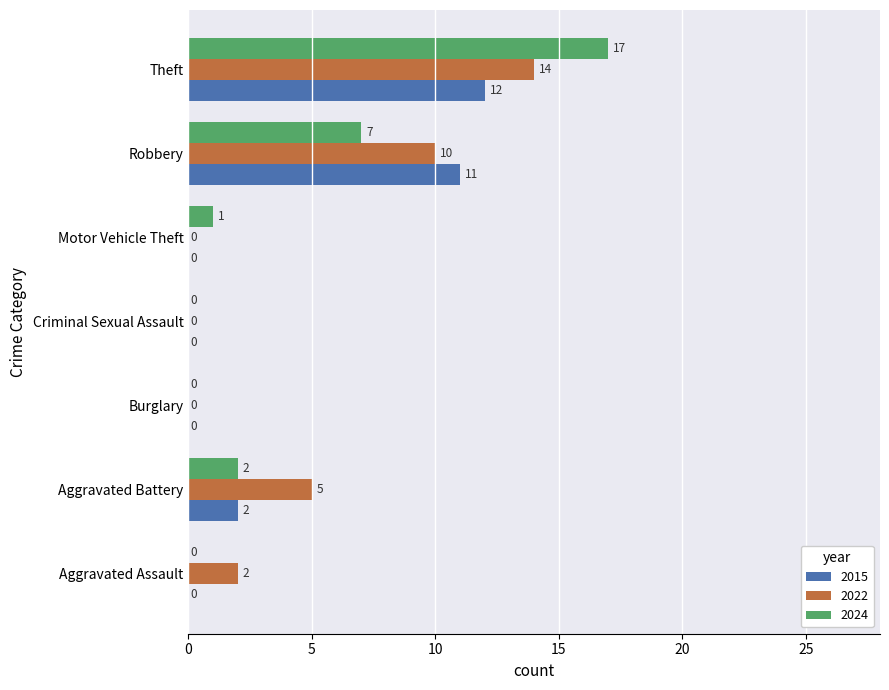

What is the sum of all 2022 values?

31